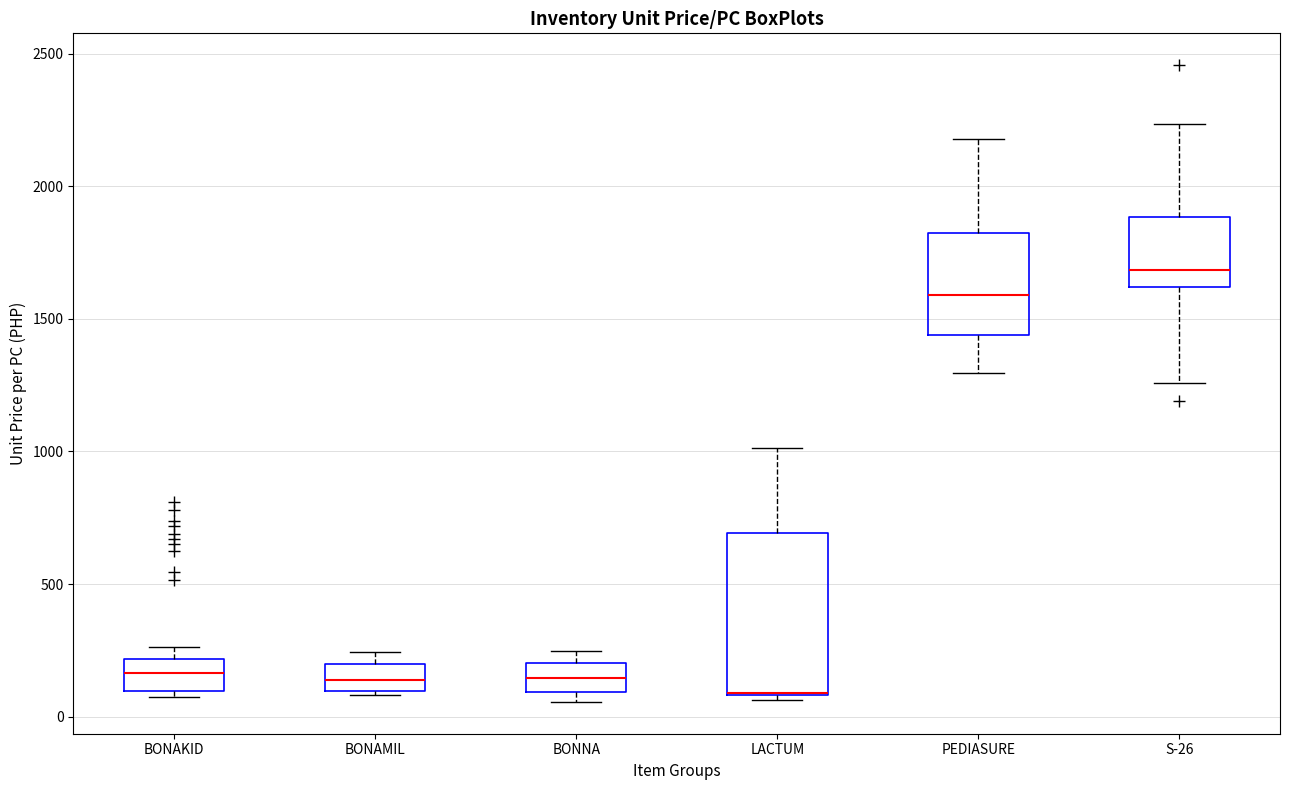

Where is the lower edge of the box for BONAMIL on the y-axis? The values are not printed on the chart, so give them approximately, as read against the axis.

100